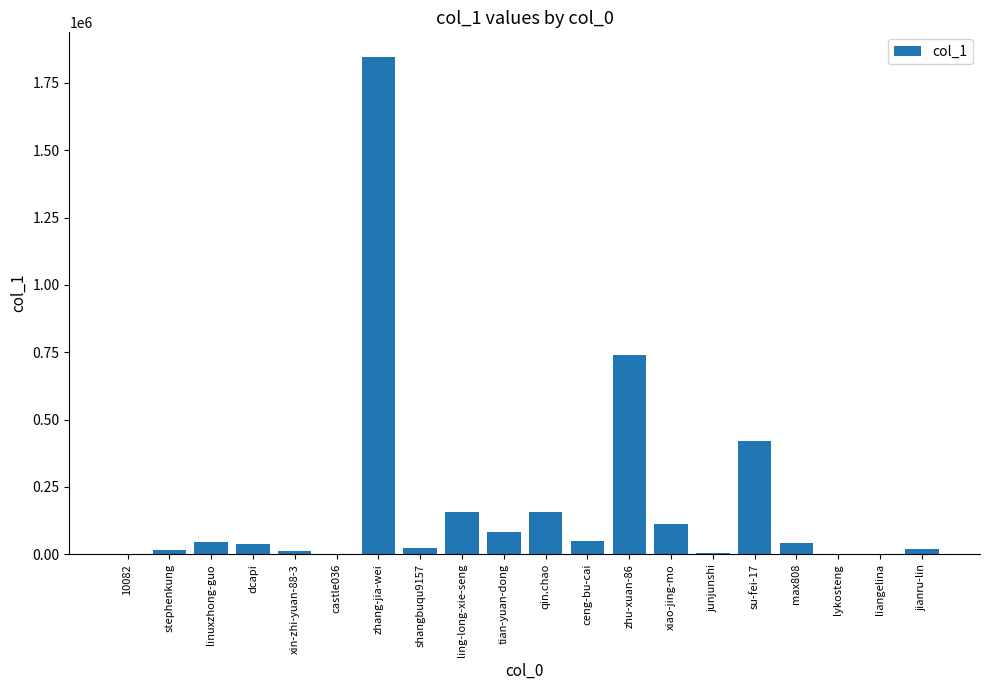

Where is the data nearest to the value 922708?

zhu-xuan-86